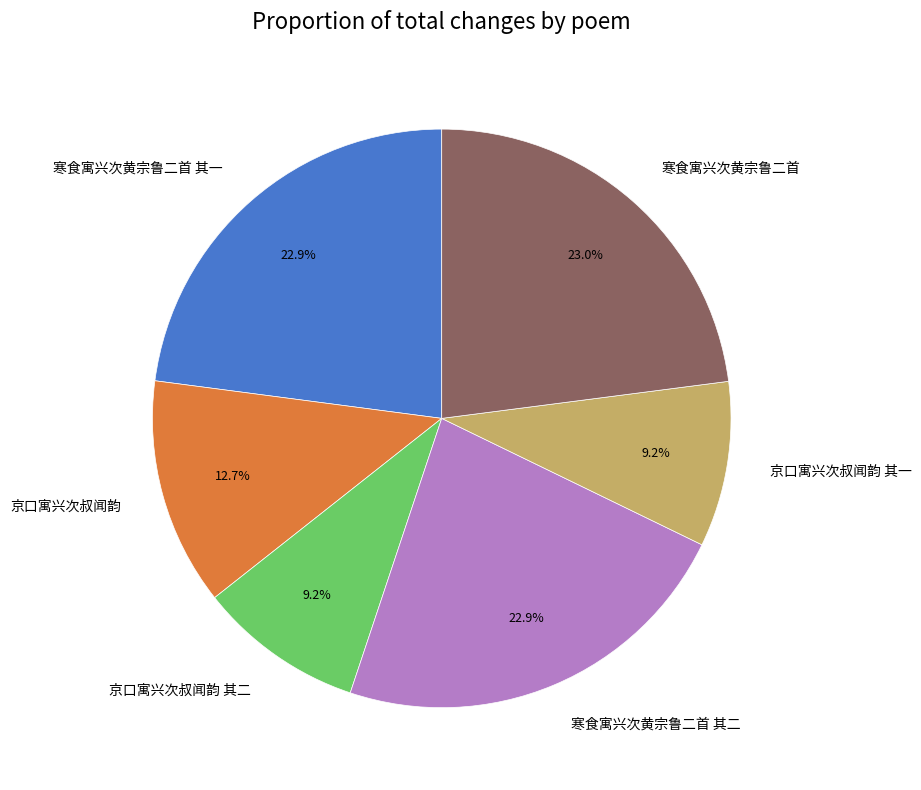

Do 京口寓兴次叔闻韵 and 寒食寓兴次黄宗鲁二首 together represent more than half of the pie?

No